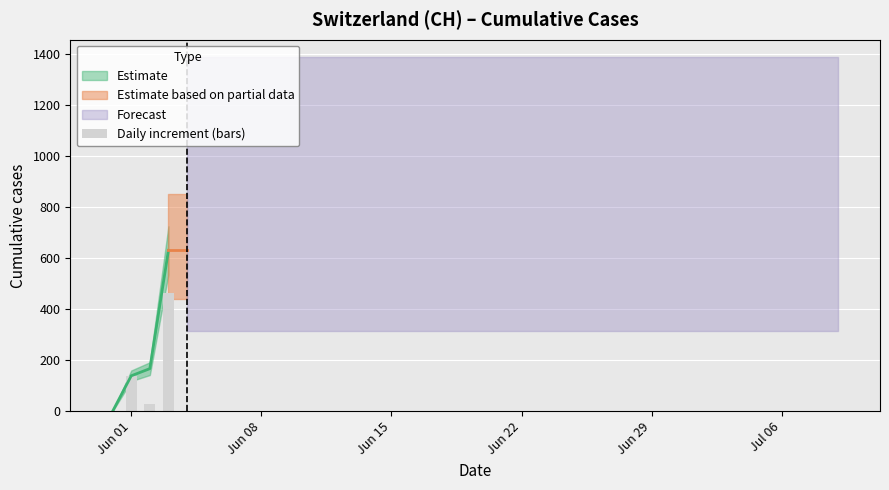

Reading left to right, extract all data points from this chart.

0	139	28	464	0	0	0	0	0	0	0	0	0	0	0	0	0	0	0	0	0	0	0	0	0	0	0	0	0	0	0	0	0	0	0	0	0	0	0	0